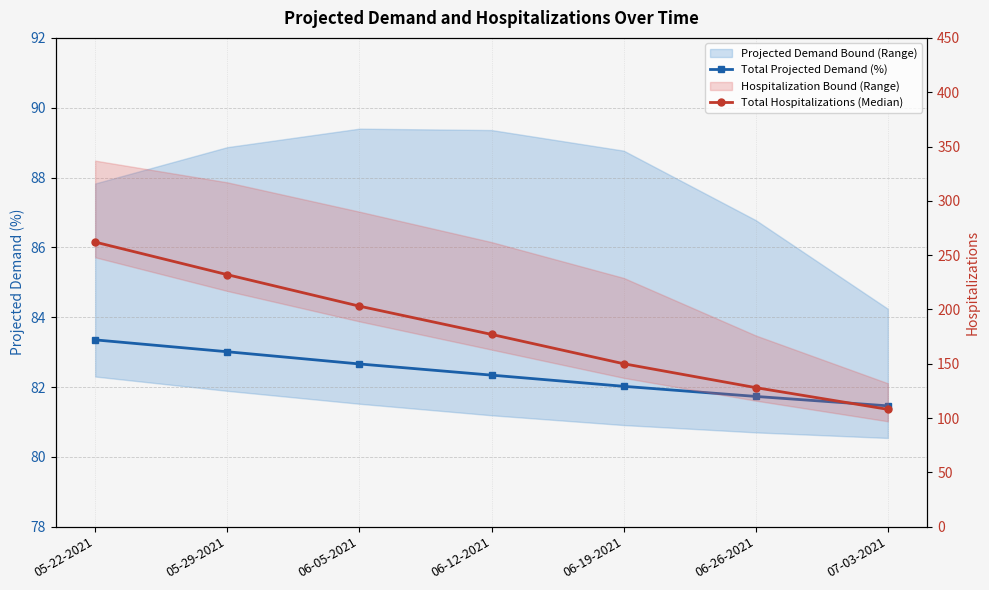

True or false: Total Hospitalizations (Median) has more than 0 interior local peaks.

False